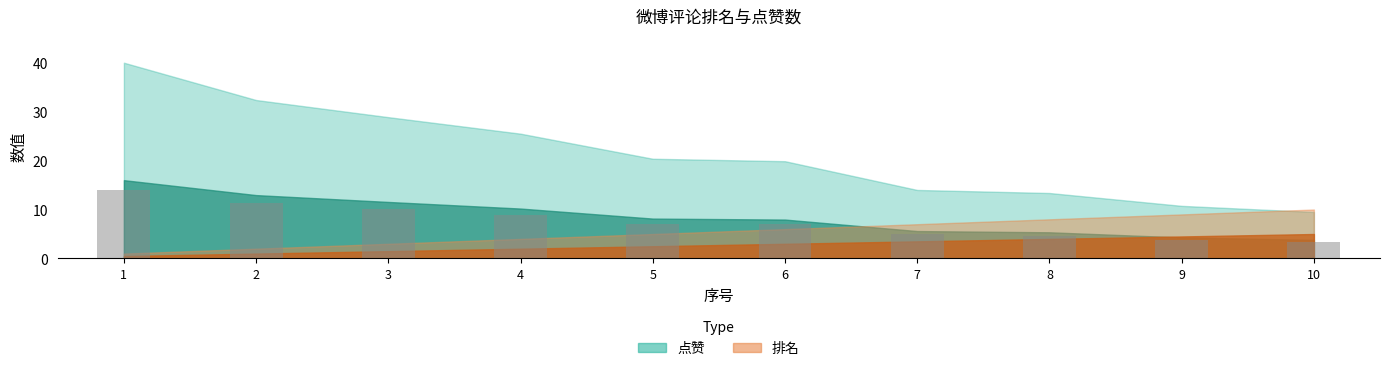

Approximately how many times larger is the value at 8 compared to 1?

0.3